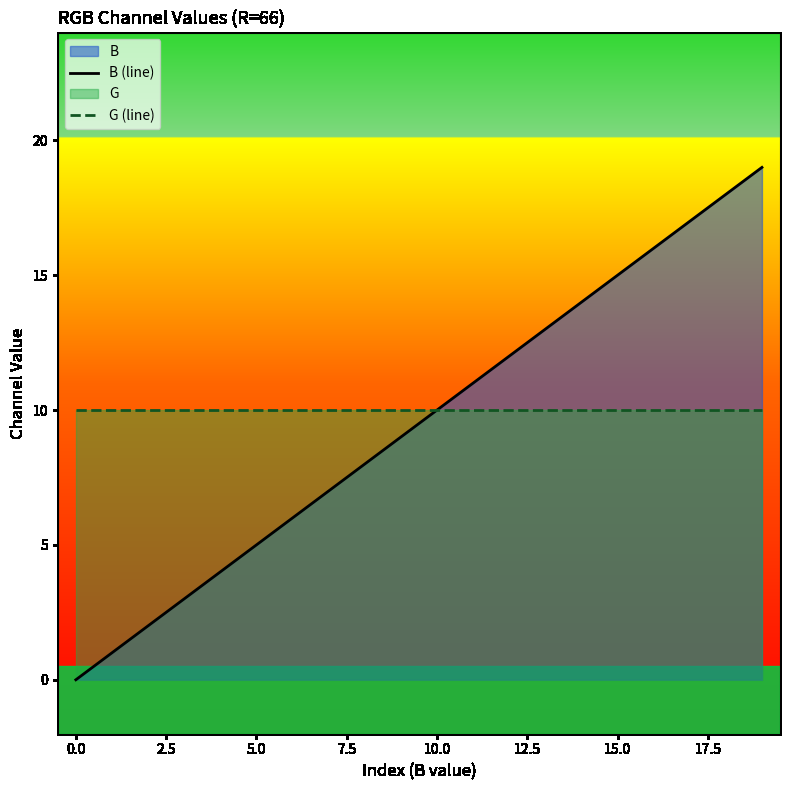

The value of B (line) at 10.0 is 4. True or false?

False